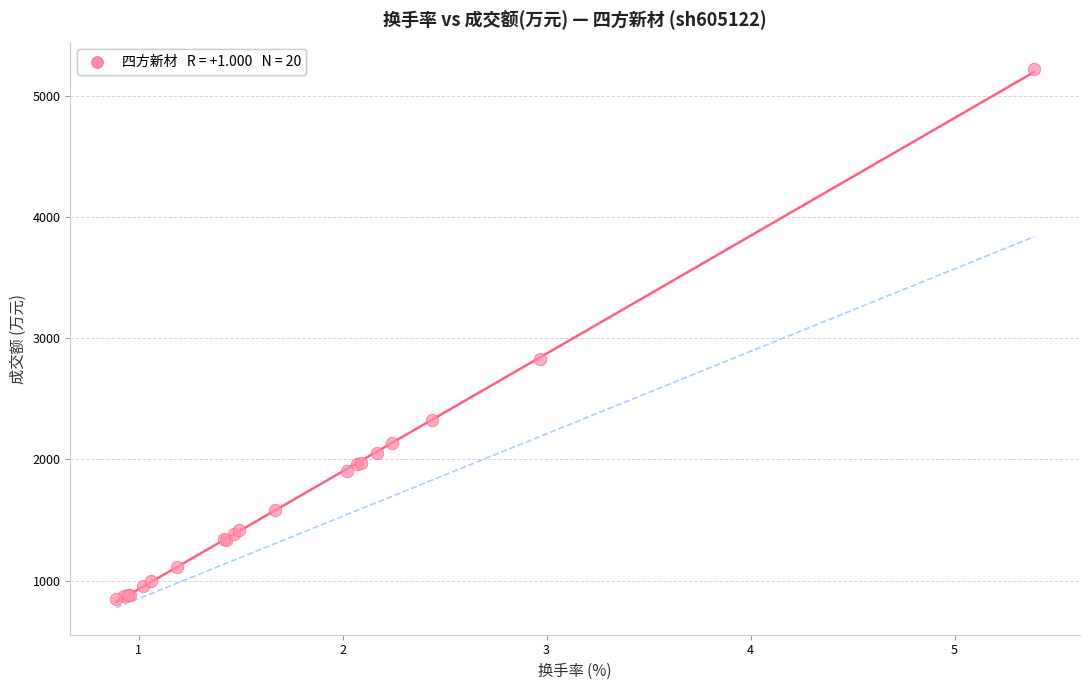

What Y value in the scatter plot is closest to 3032?

2826